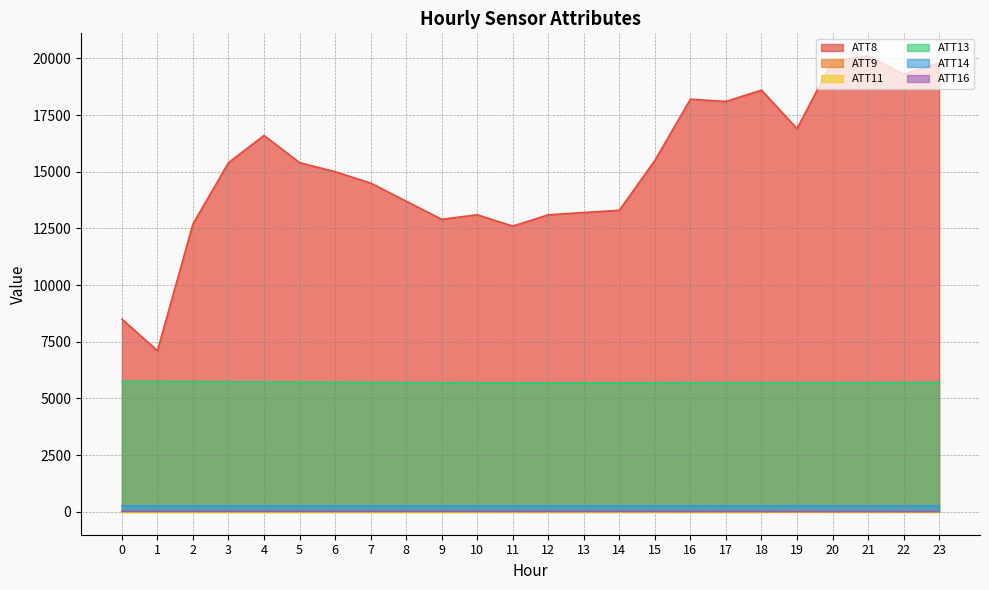

True or false: ATT13 and ATT14 intersect in this chart.

False